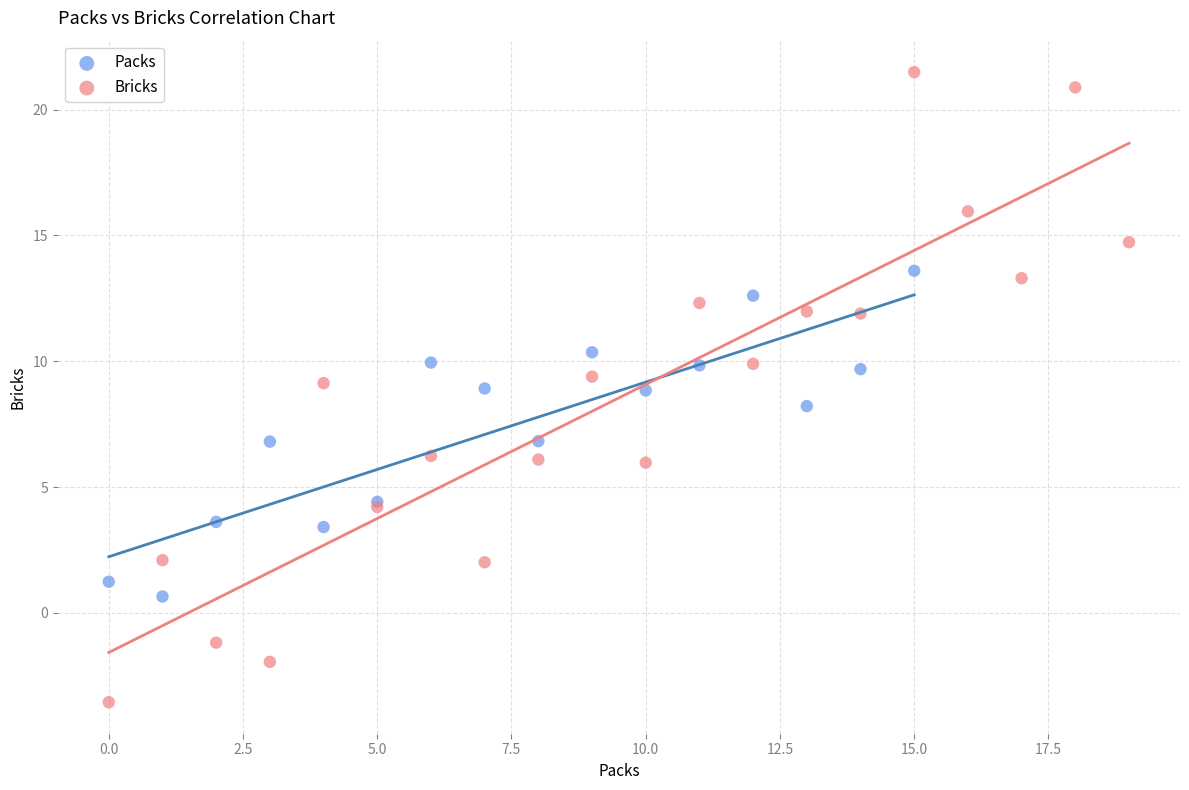

Which series reaches the maximum Y coordinate?

Bricks